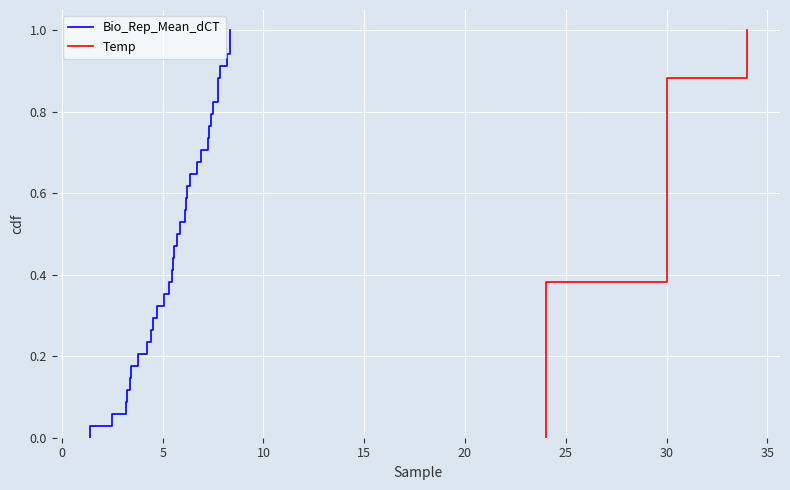

Between 0 and 35, which is larger?

35